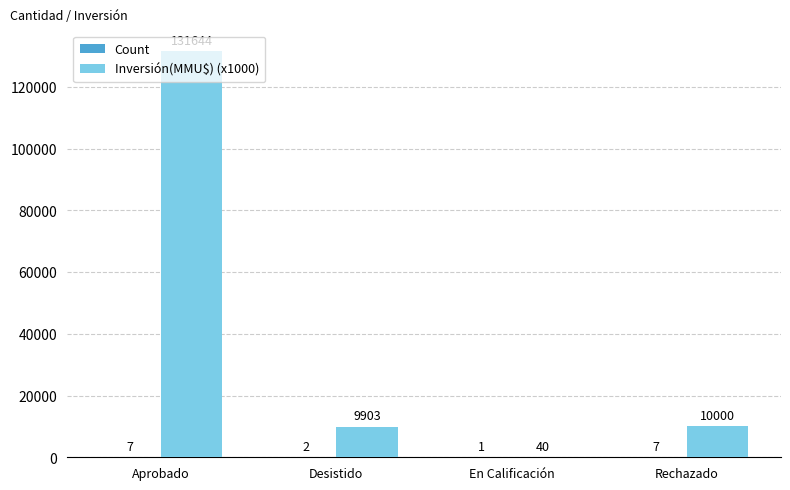

The value of Inversión(MMU$) (x1000) at Aprobado is 42759. True or false?

False